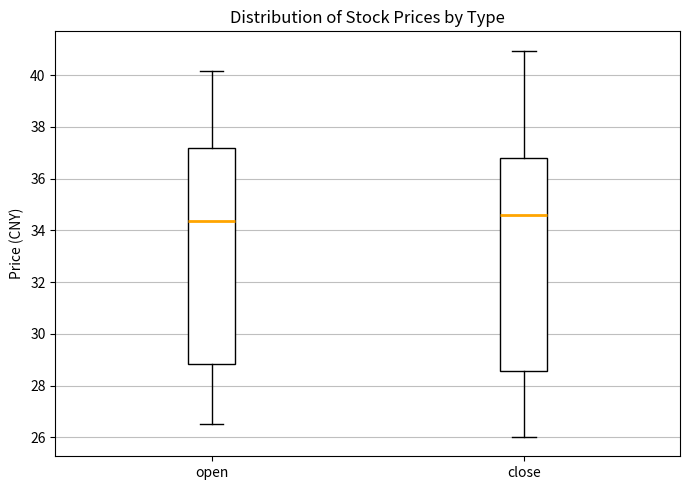

Which box has the lowest median line?

open